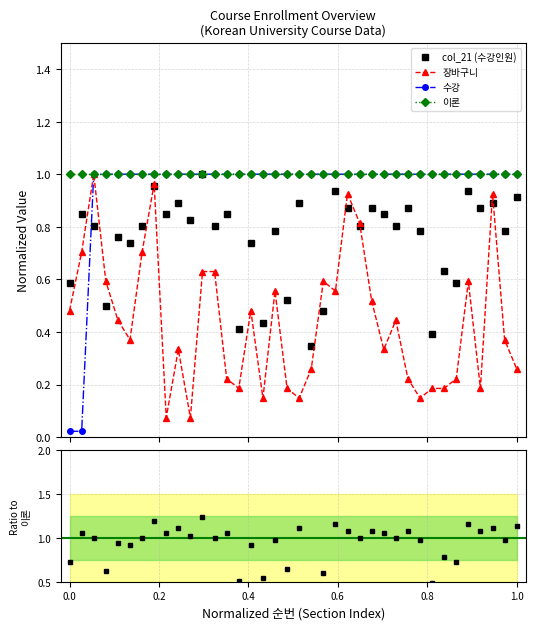

True or false: col_21 (수강인원) has more than 1 interior local peaks.

True